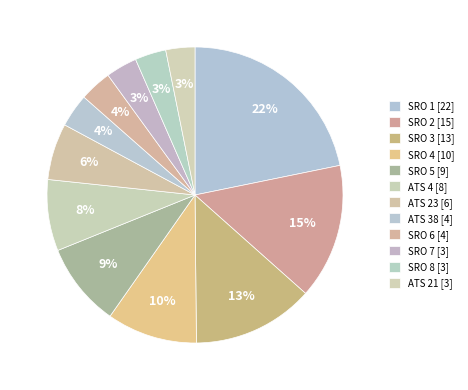

Rank the categories by value from highest to lowest.

SRO 1, SRO 2, SRO 3, SRO 4, SRO 5, ATS 4, ATS 23, ATS 38, SRO 6, SRO 7, SRO 8, ATS 21